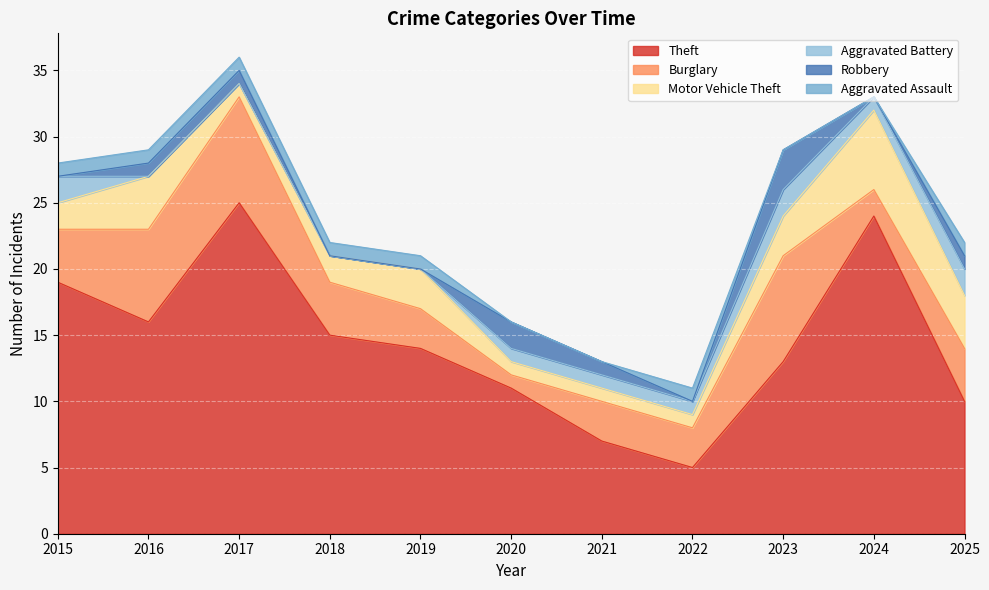

Does the chart display data point markers on the line(s)?

No